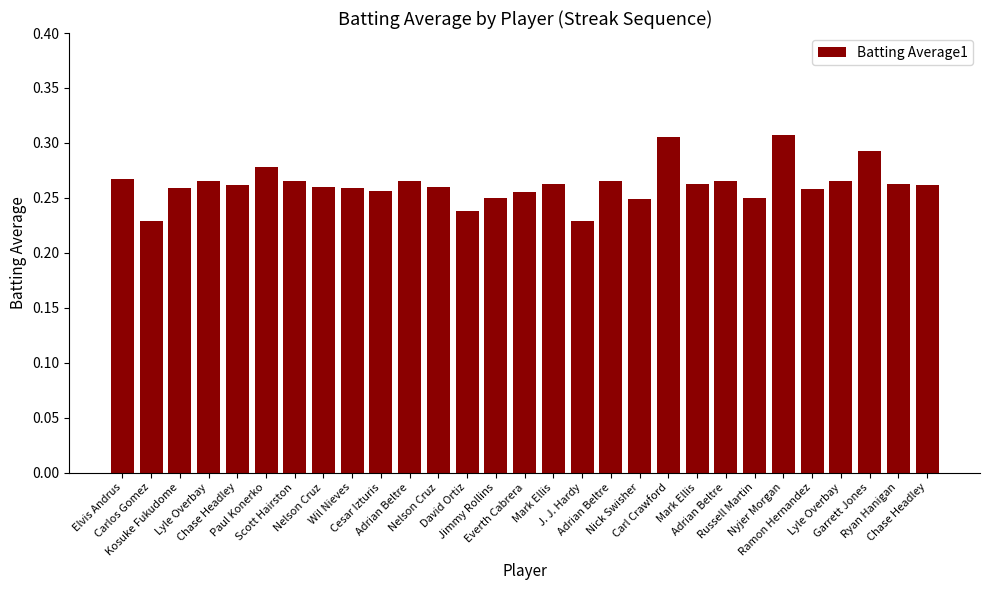

Count the number of data series in this chart.

1